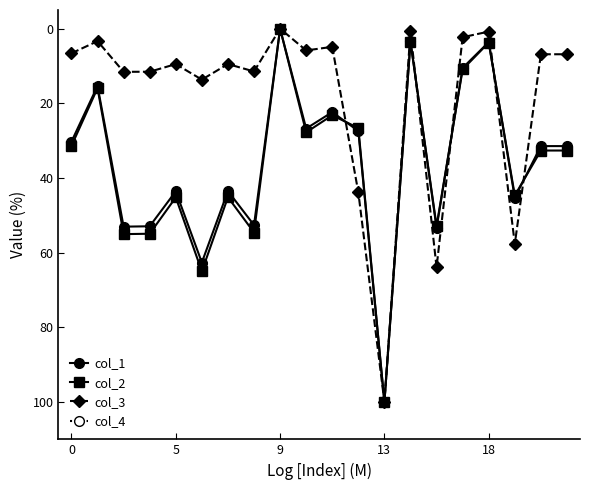

True or false: col_3 has more than 0 interior local peaks.

True